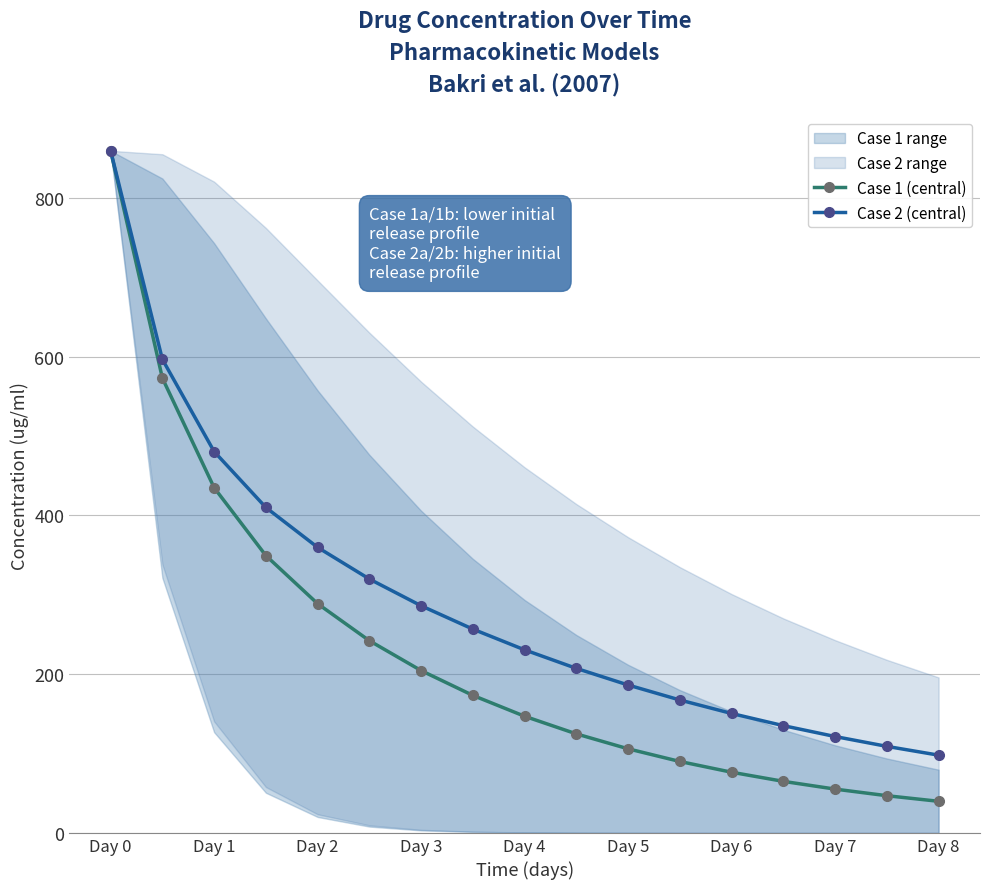

How many data points does each series have?

17